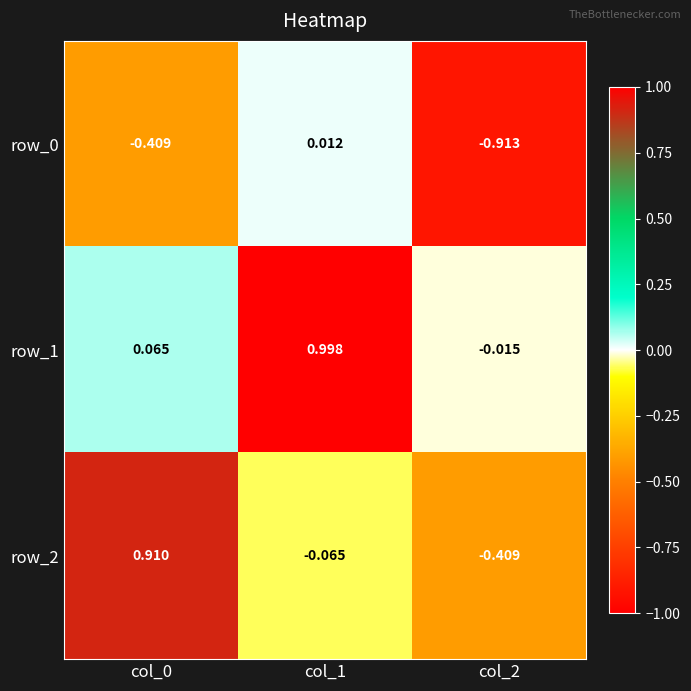

At which category does the chart reach its peak across all series?

col_1